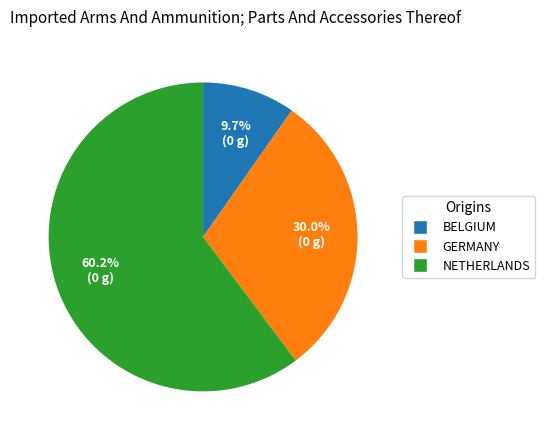

Does any single category account for the majority?

Yes